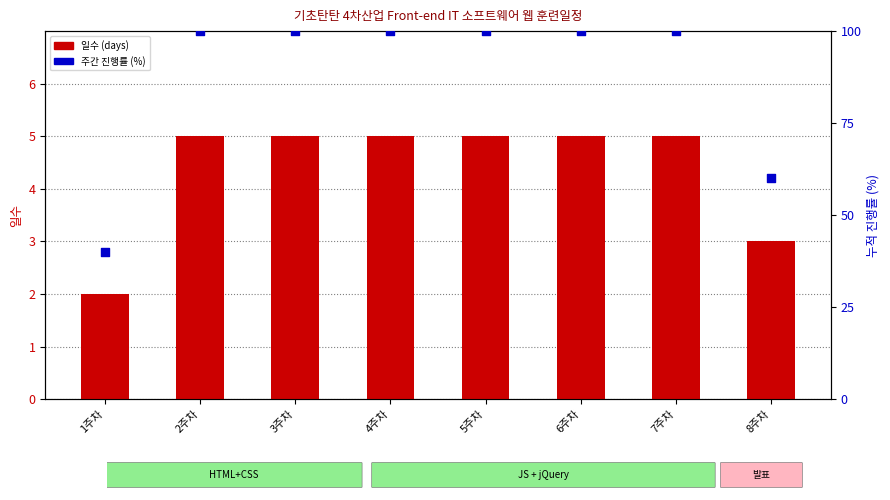

What is the total value across all series at 2주차?

105